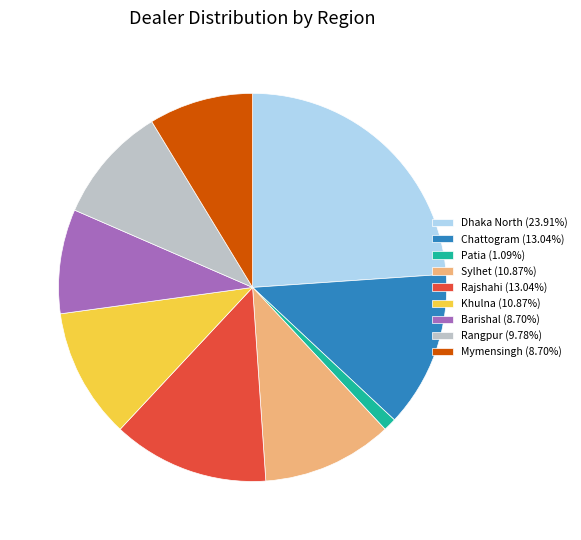

Is the sum of Barishal and Dhaka North greater than half?

No